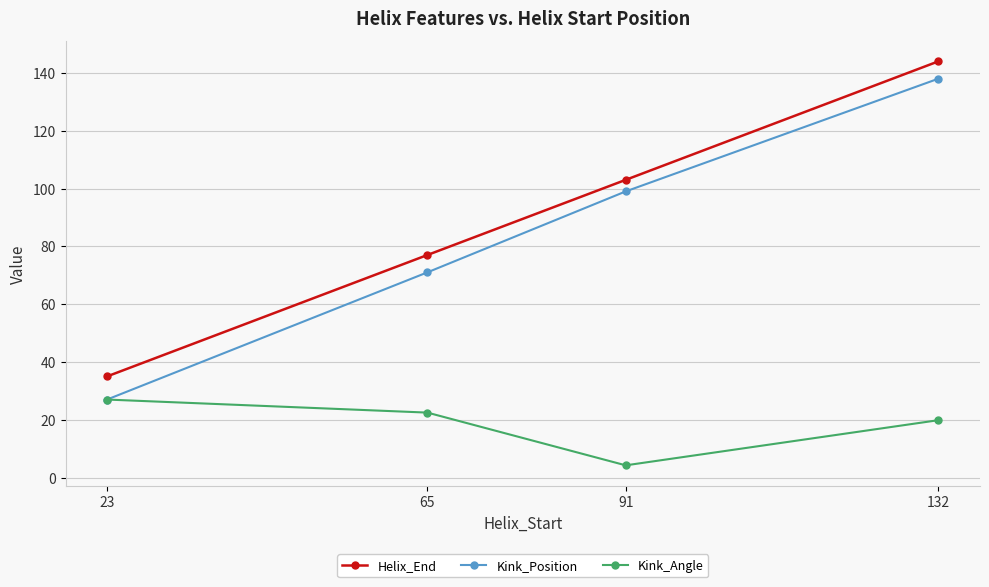

Reading right to left, list all the values displayed in this chart.

Helix_End: 132=144.0	91=103.0	65=77.0	23=35.0
Kink_Position: 132=138.0	91=99.0	65=71.0	23=27.0
Kink_Angle: 132=19.9	91=4.2	65=22.5	23=27.0